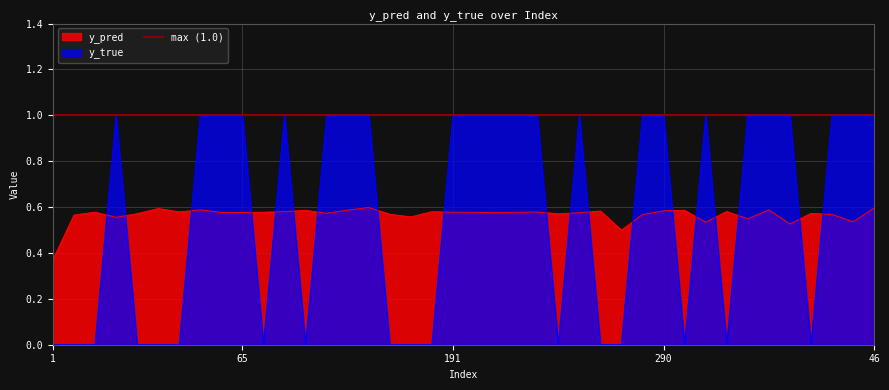

In y_true, how many points are higher than both neighbors (excluding endpoints)?

4